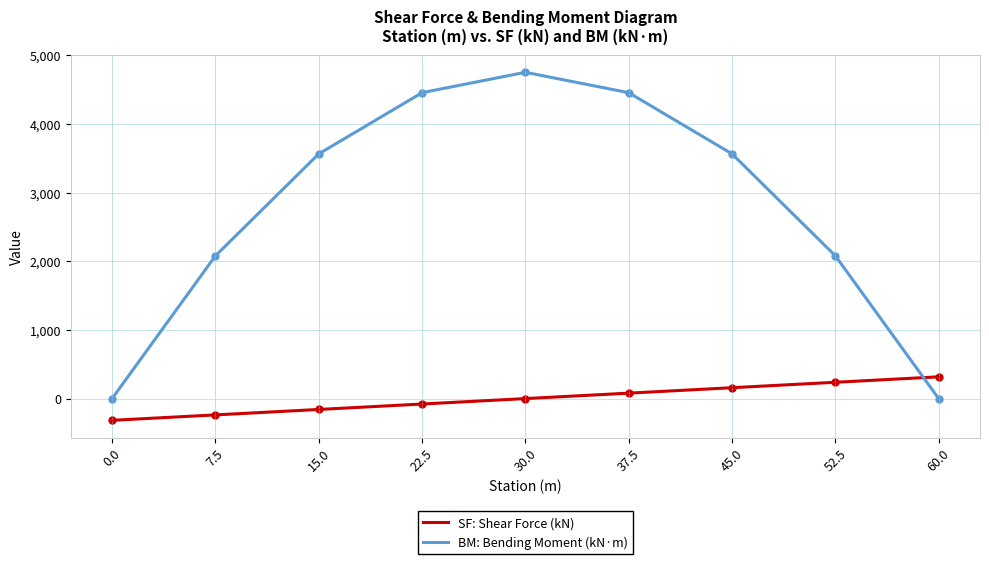

What is the smallest value displayed?

-316.8